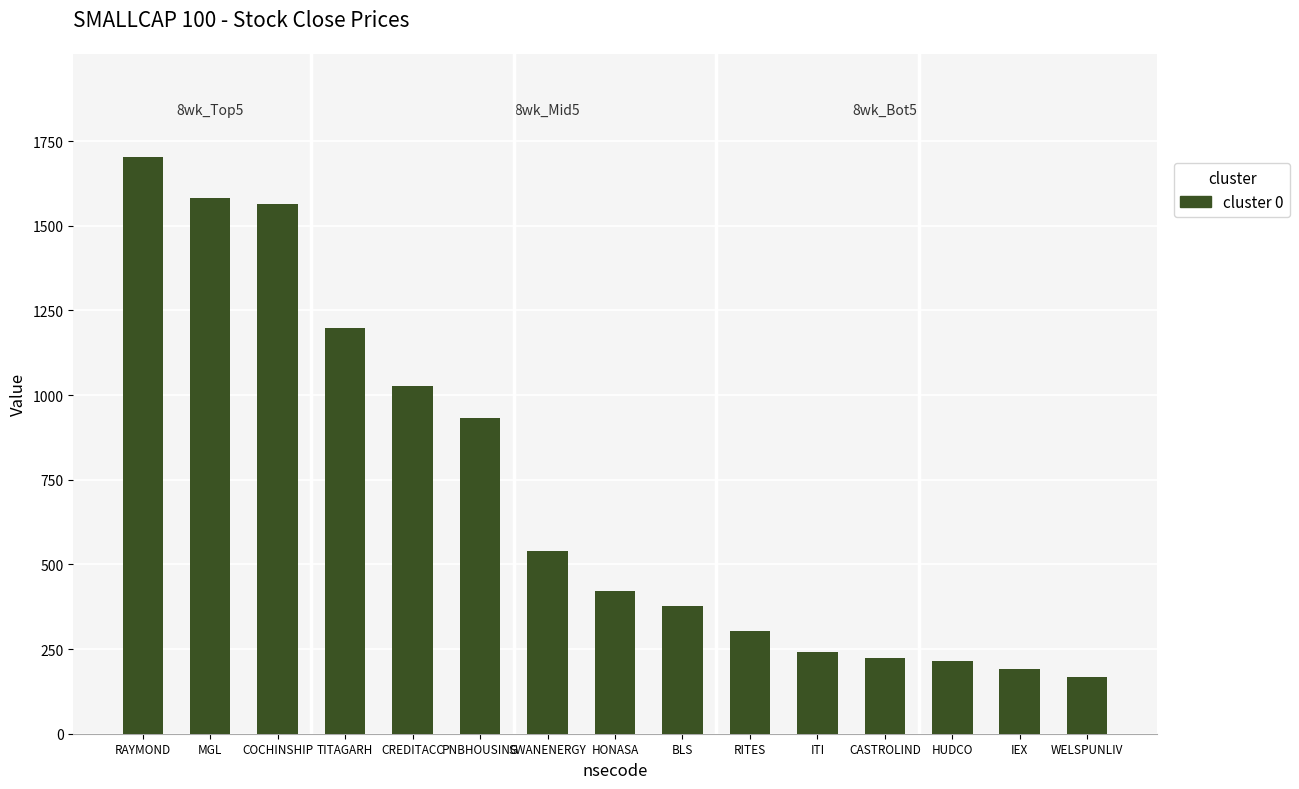

Which category has the highest value across all series?

RAYMOND